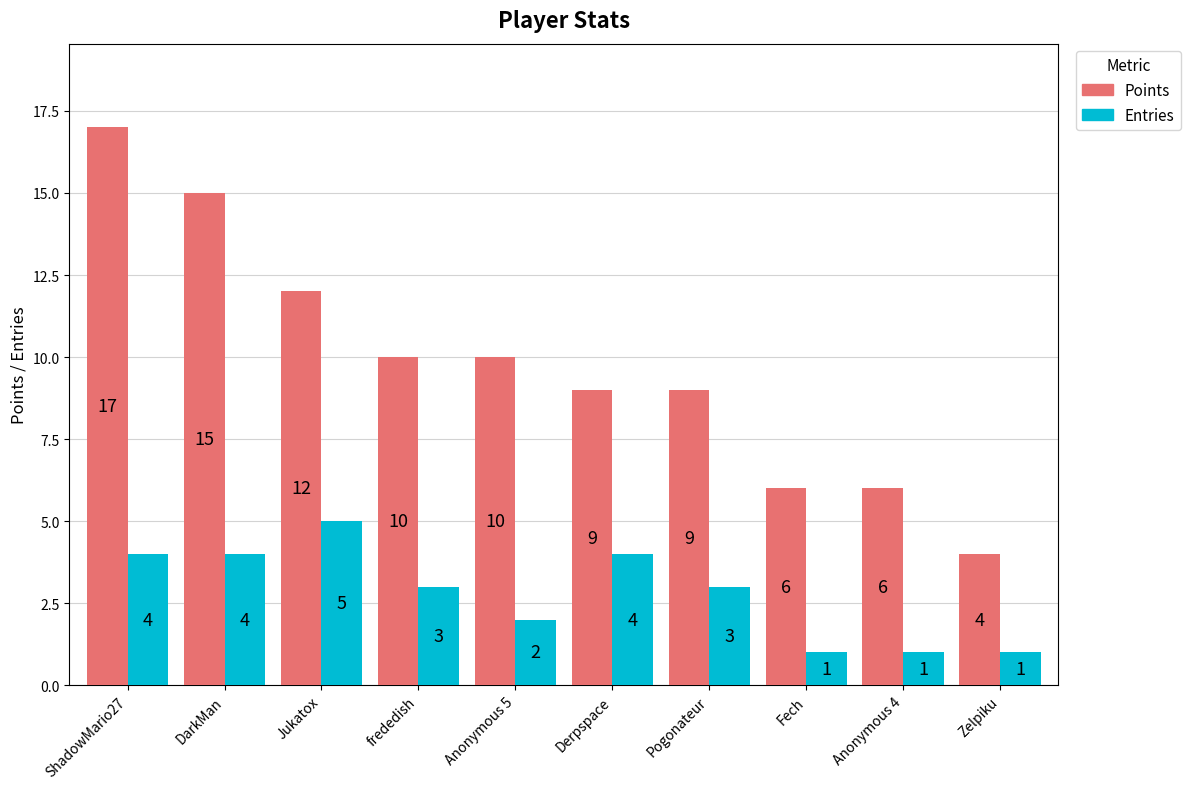

How many Entries values are between 1 and 4?

9